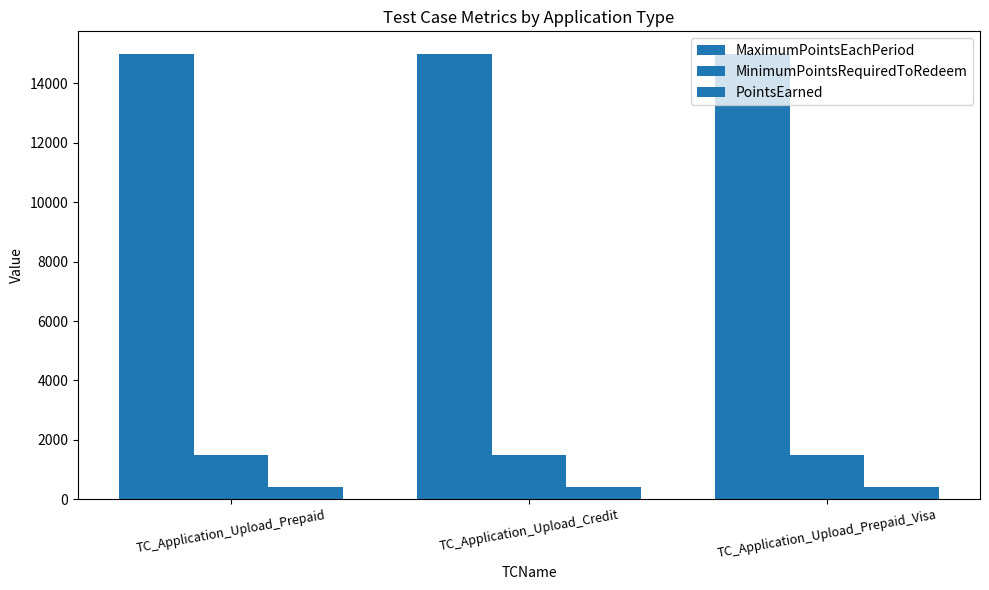

List the labels in order of MaximumPointsEachPeriod value, smallest first.

TC_Application_Upload_Prepaid, TC_Application_Upload_Credit, TC_Application_Upload_Prepaid_Visa